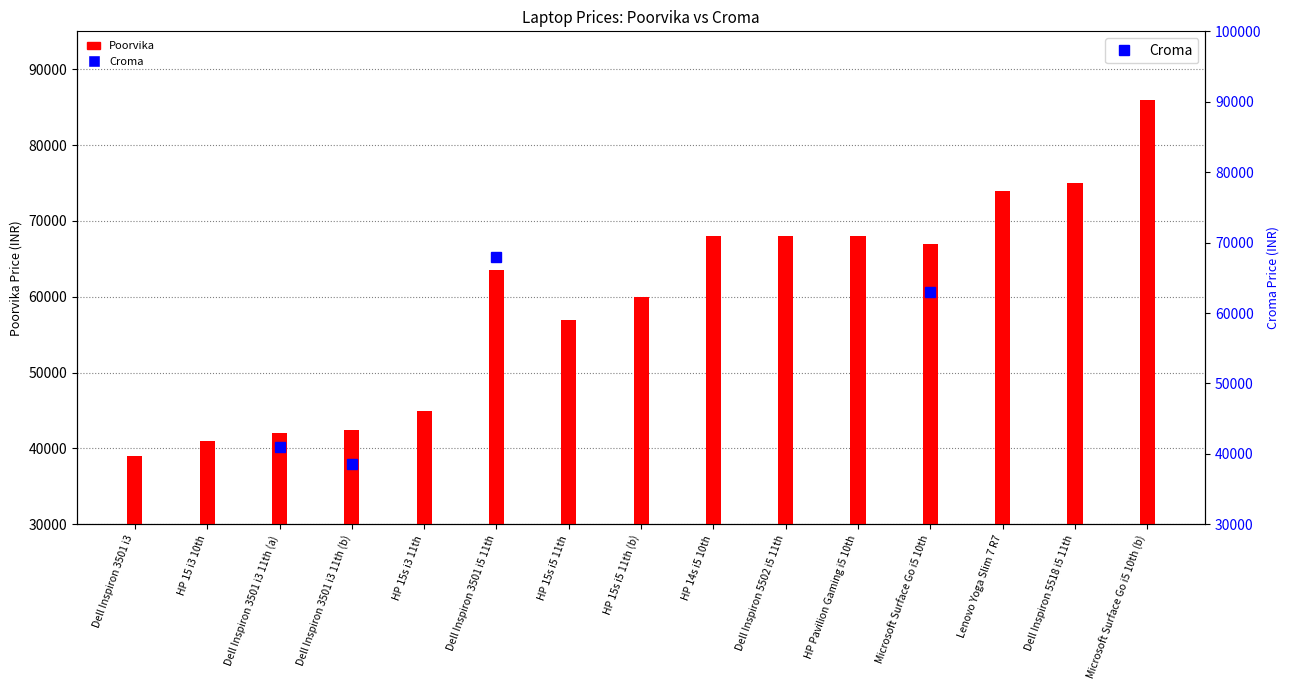

What is the difference between the maximum and minimum values in the Poorvika series?

47000.0